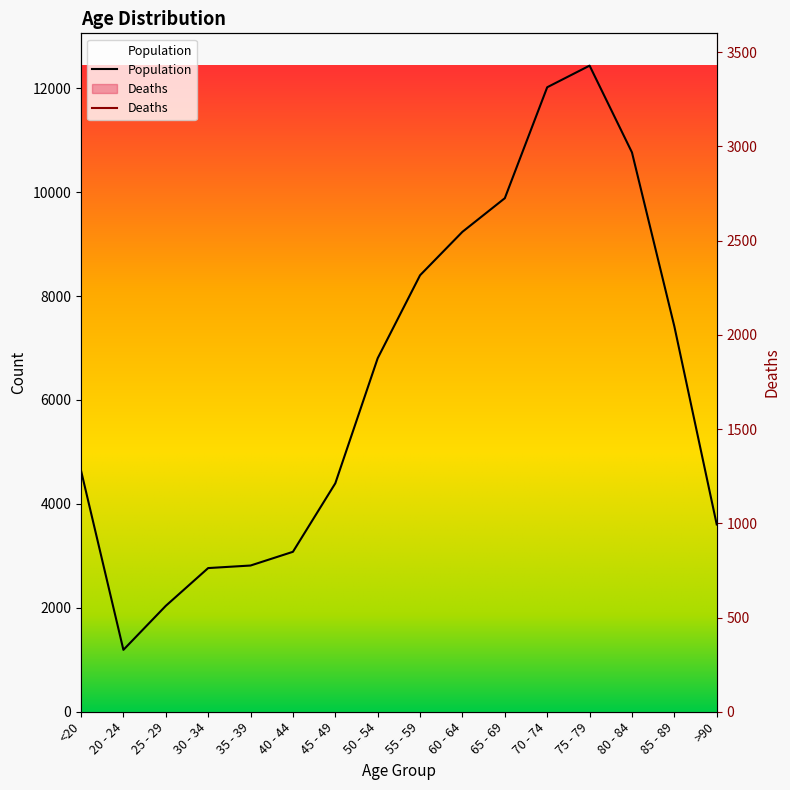

Where is the first local minimum for Deaths?

25 - 29